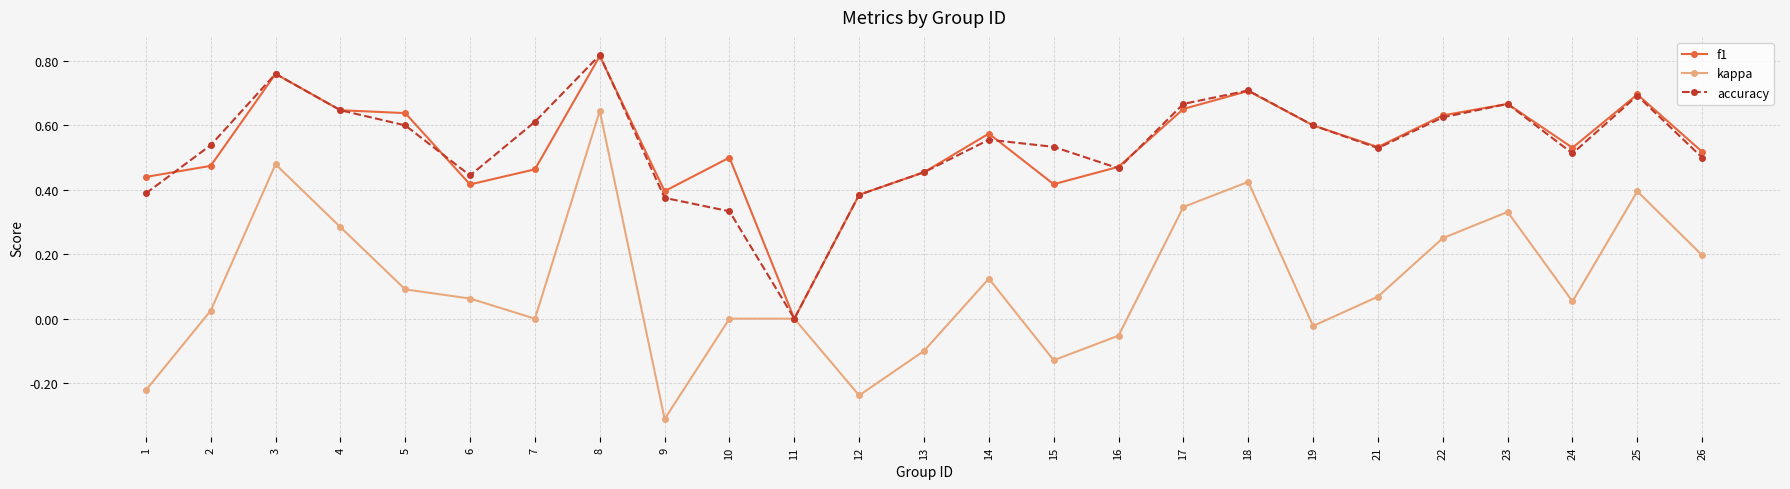

Where is the first local minimum for kappa?

7